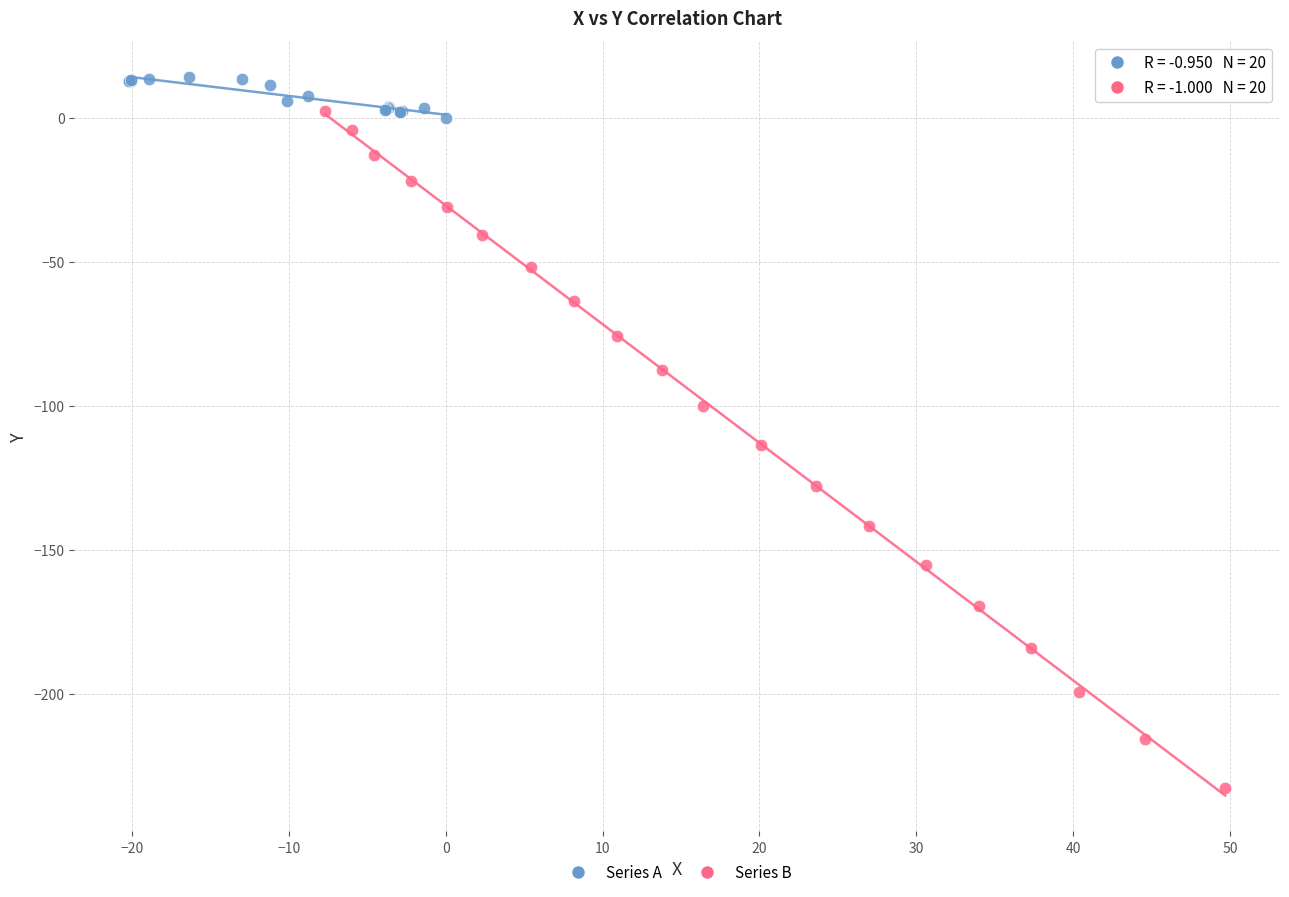

Which series contains the highest Y value?

Series A